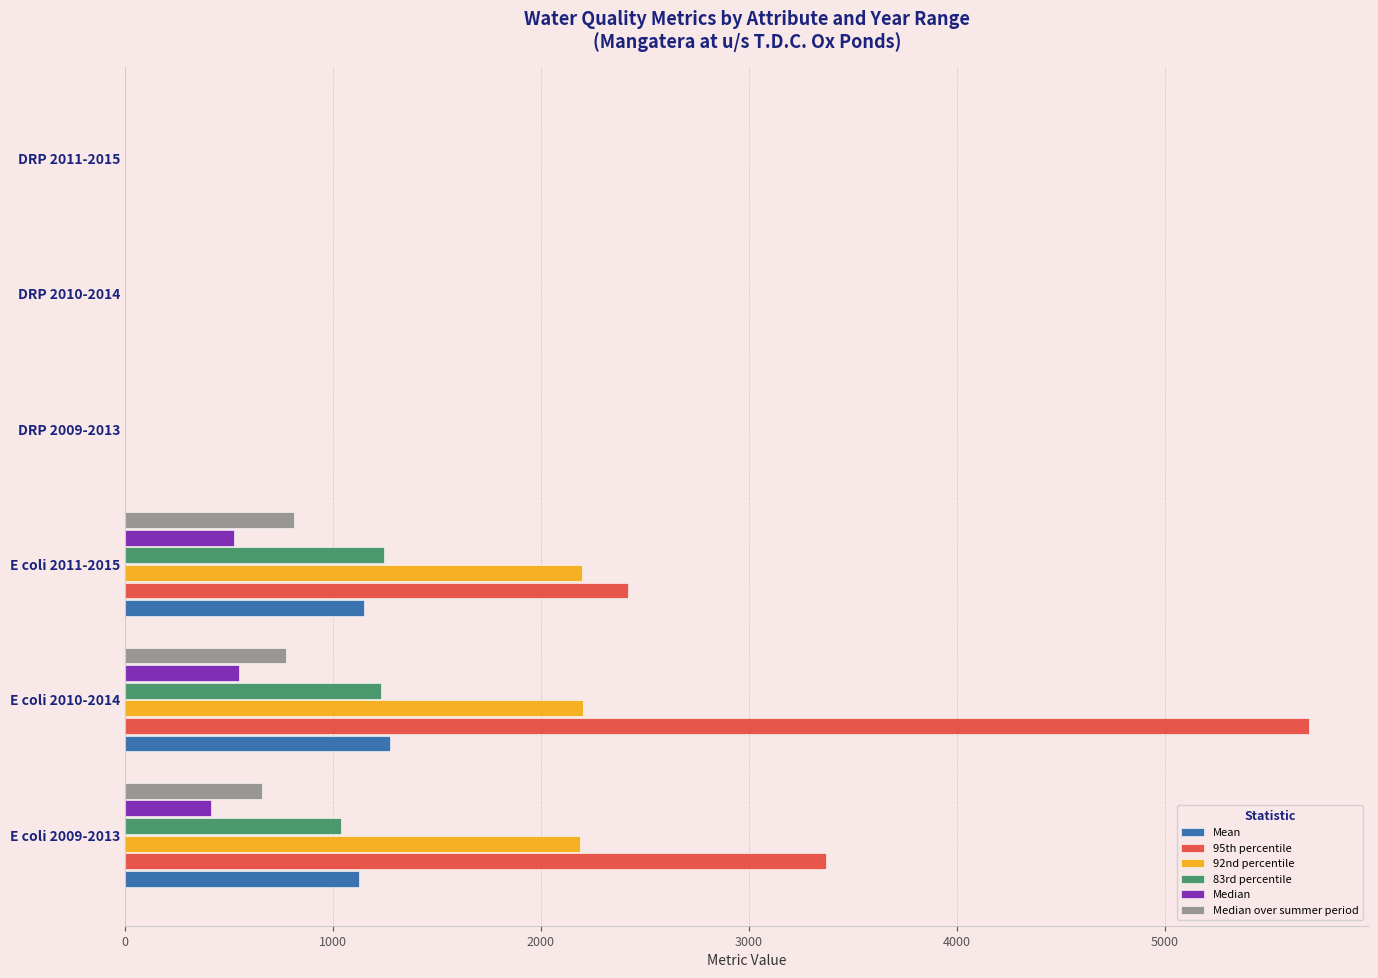

The Median over summer period series shows 773.0 at E coli 2010-2014. True or false?

True